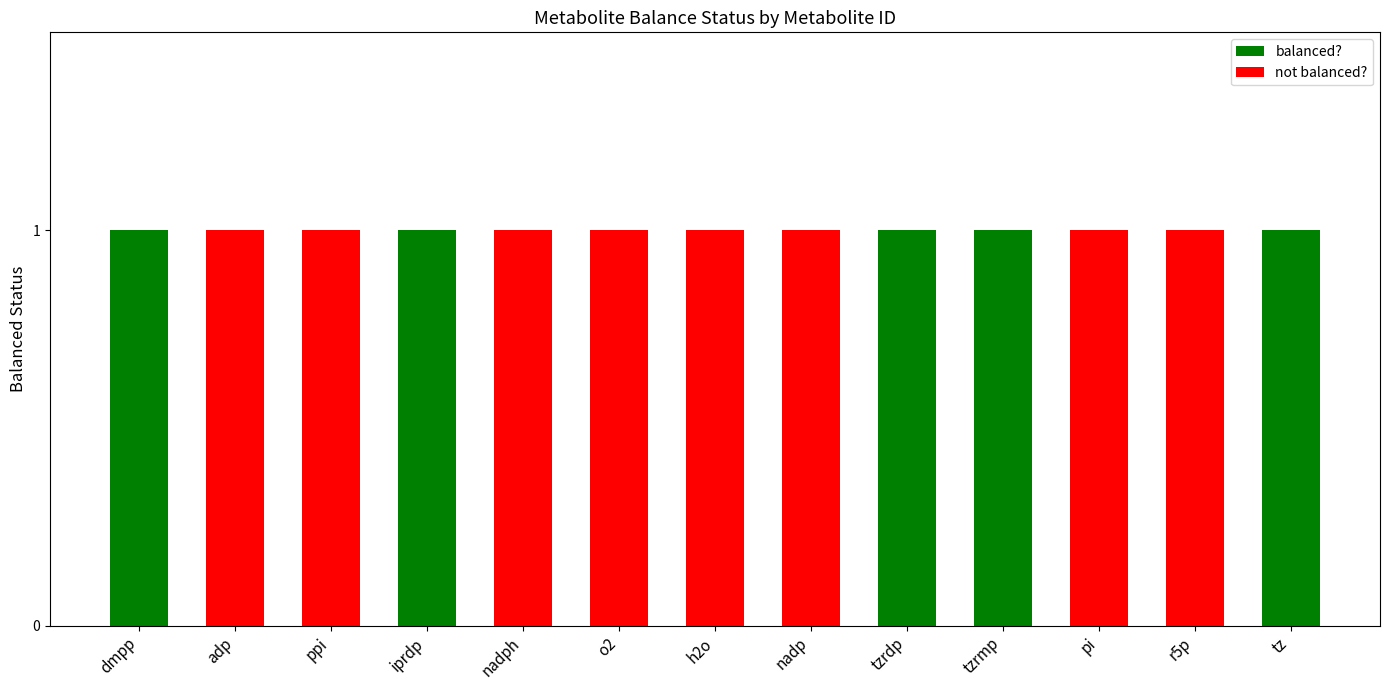

Reading left to right, what are the values for balanced??

dmpp=1	adp=0	ppi=0	iprdp=1	nadph=0	o2=0	h2o=0	nadp=0	tzrdp=1	tzrmp=1	pi=0	r5p=0	tz=1